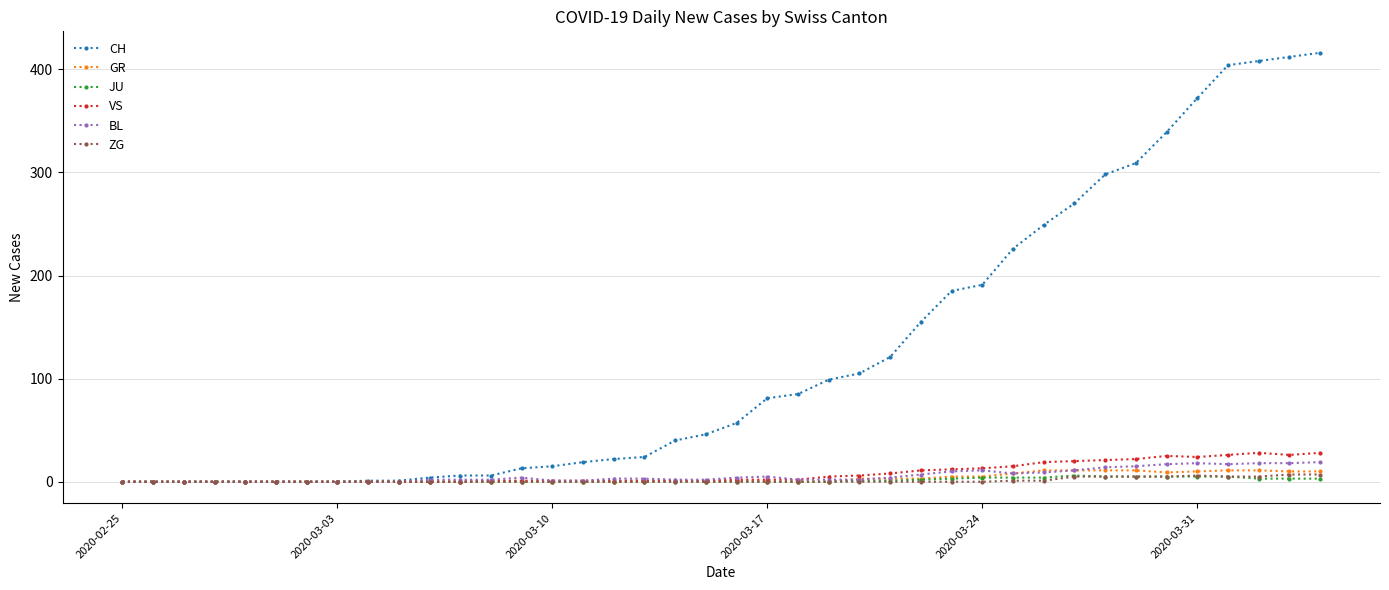

What is the maximum value for BL?

19